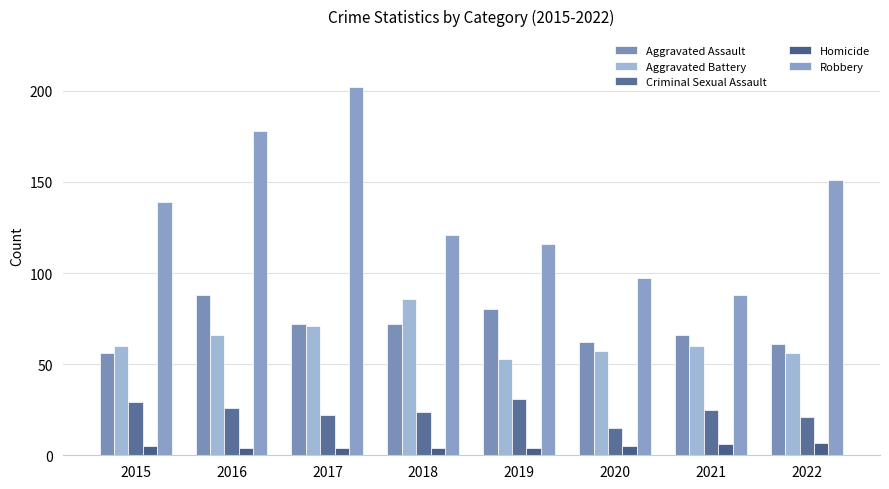

Which category has the highest value in the Homicide series?

2022